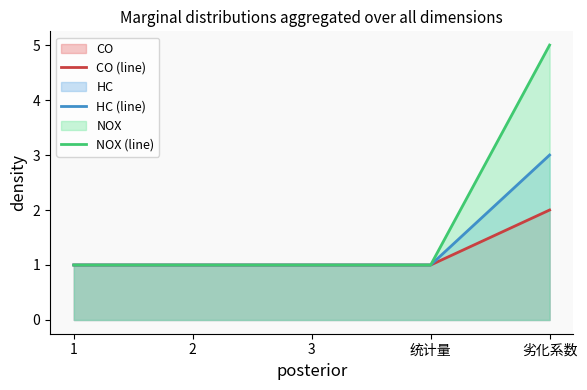

List the series in order of their peak value, lowest first.

CO (line), HC (line), NOX (line)